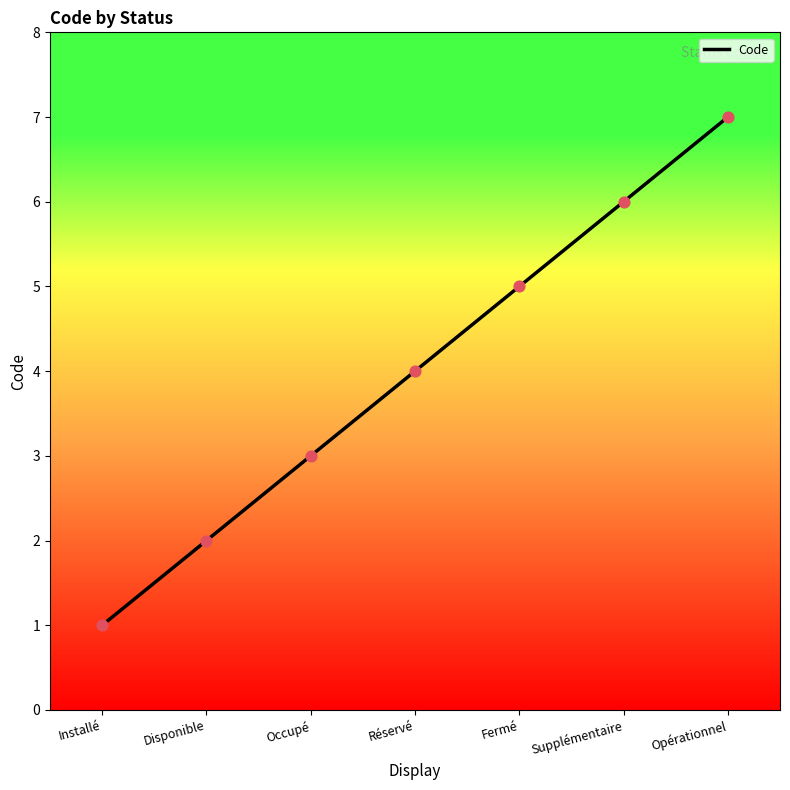

What is the change in value from Installé to Disponible?

+1